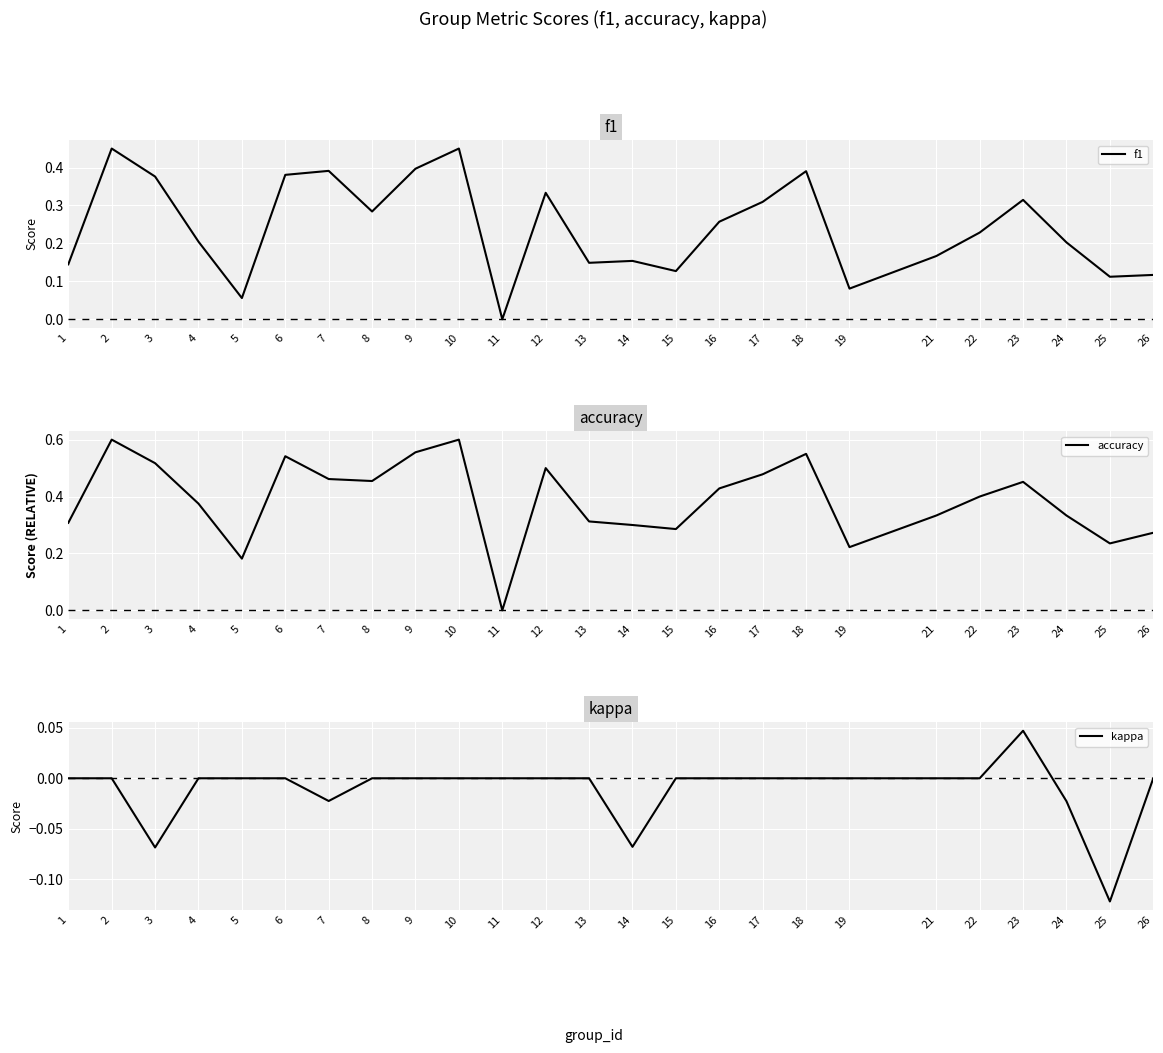

True or false: f1 and accuracy intersect in this chart.

False